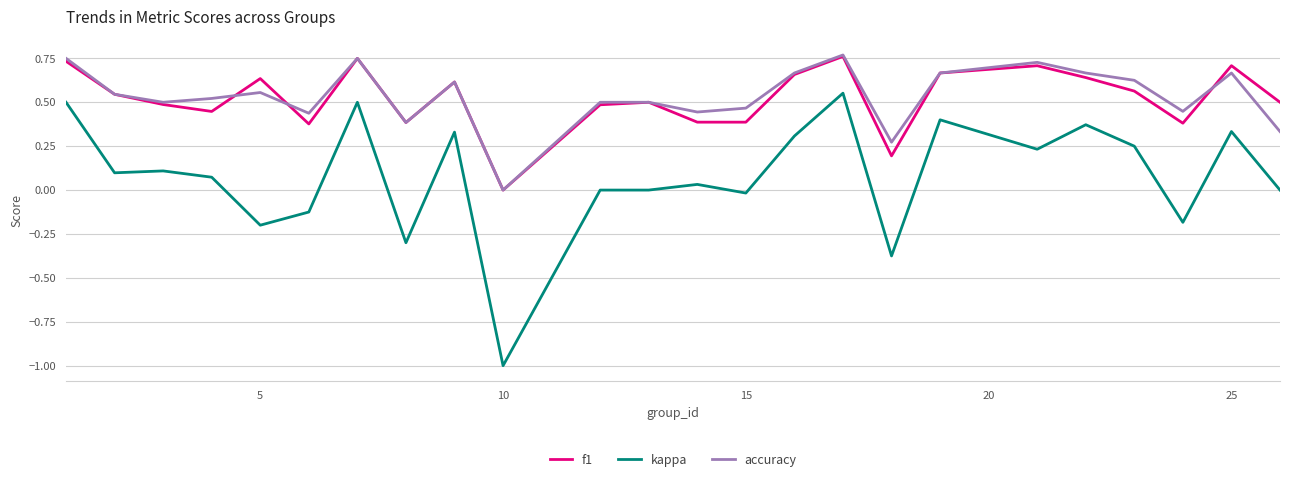

What is the minimum value shown in the chart?

-1.0